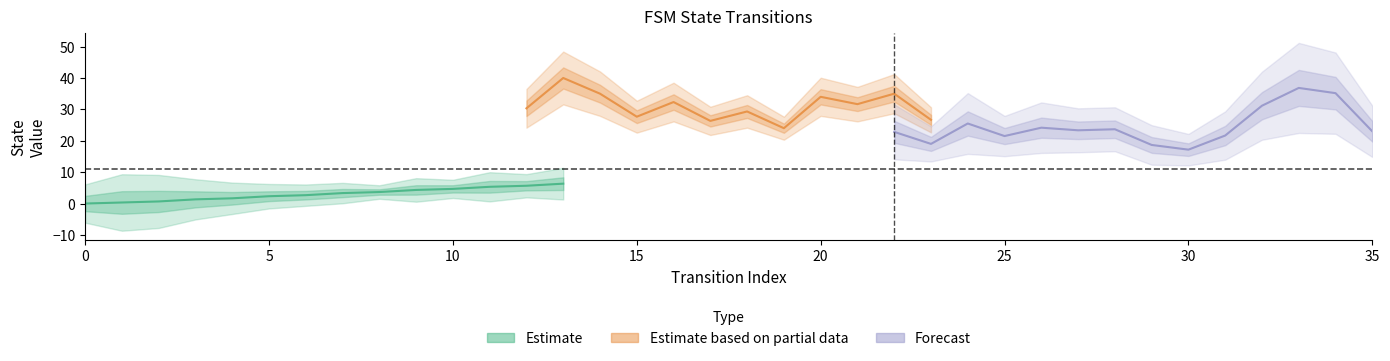

Is the value of destination_state at 9 greater than the value of source_state at 3?

Yes